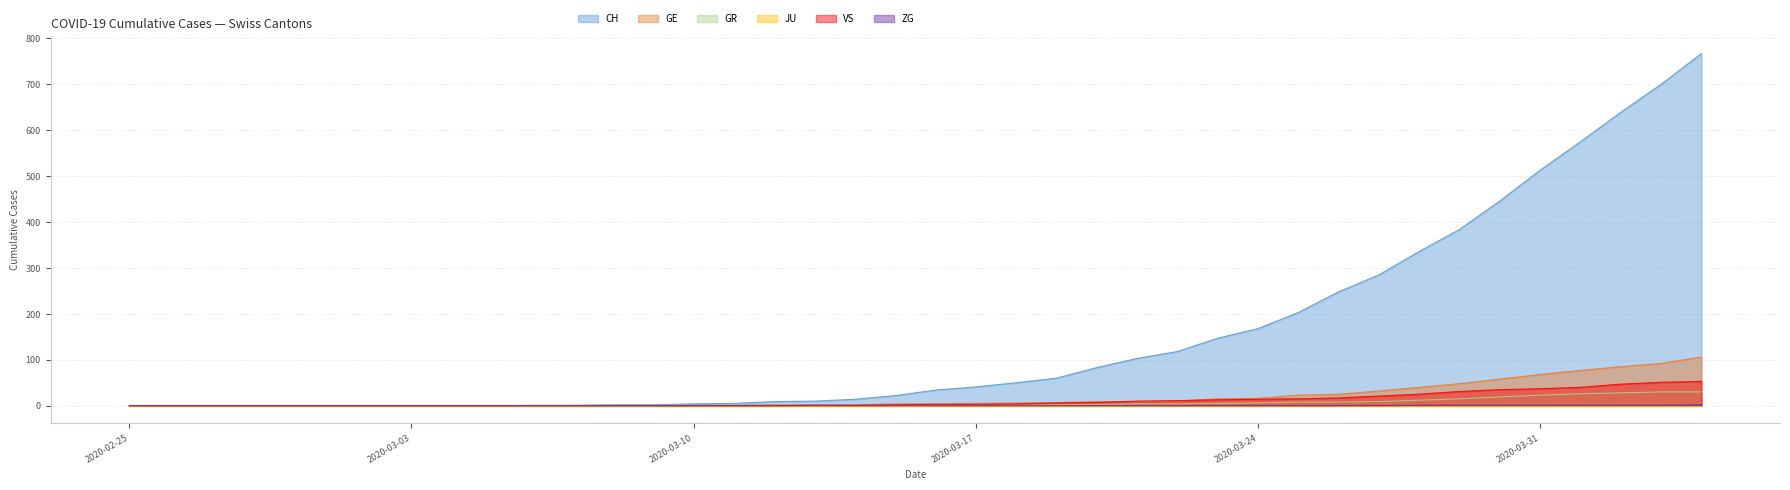

Is it true that GE equals 48 at 2020-03-29?

True